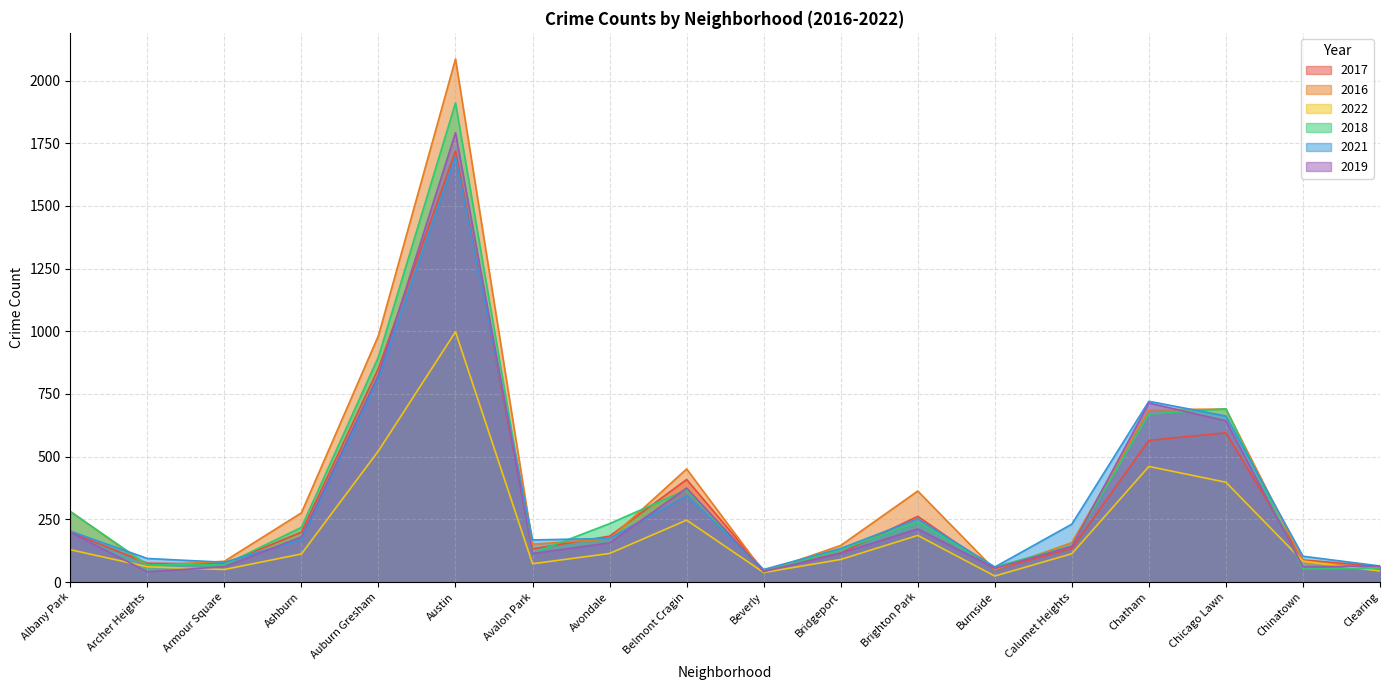

Rank the series by their maximum value, from highest to lowest.

2016, 2018, 2019, 2017, 2021, 2022